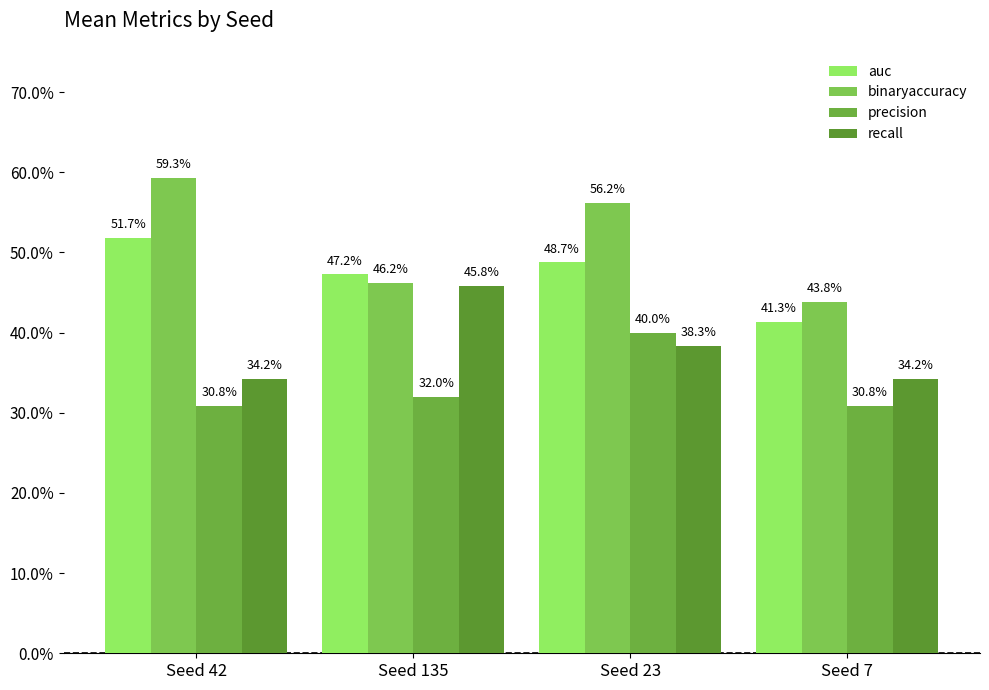

Are the bars grouped side by side (vs. stacked)?

Yes